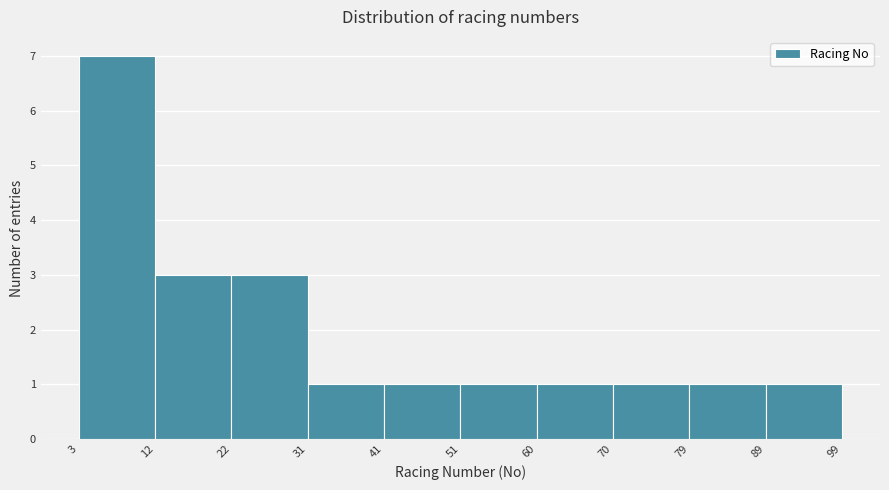

How tall is the bar that spans 3 to 12 on the x-axis? The values are not printed on the chart, so give them approximately, as read against the axis.

7